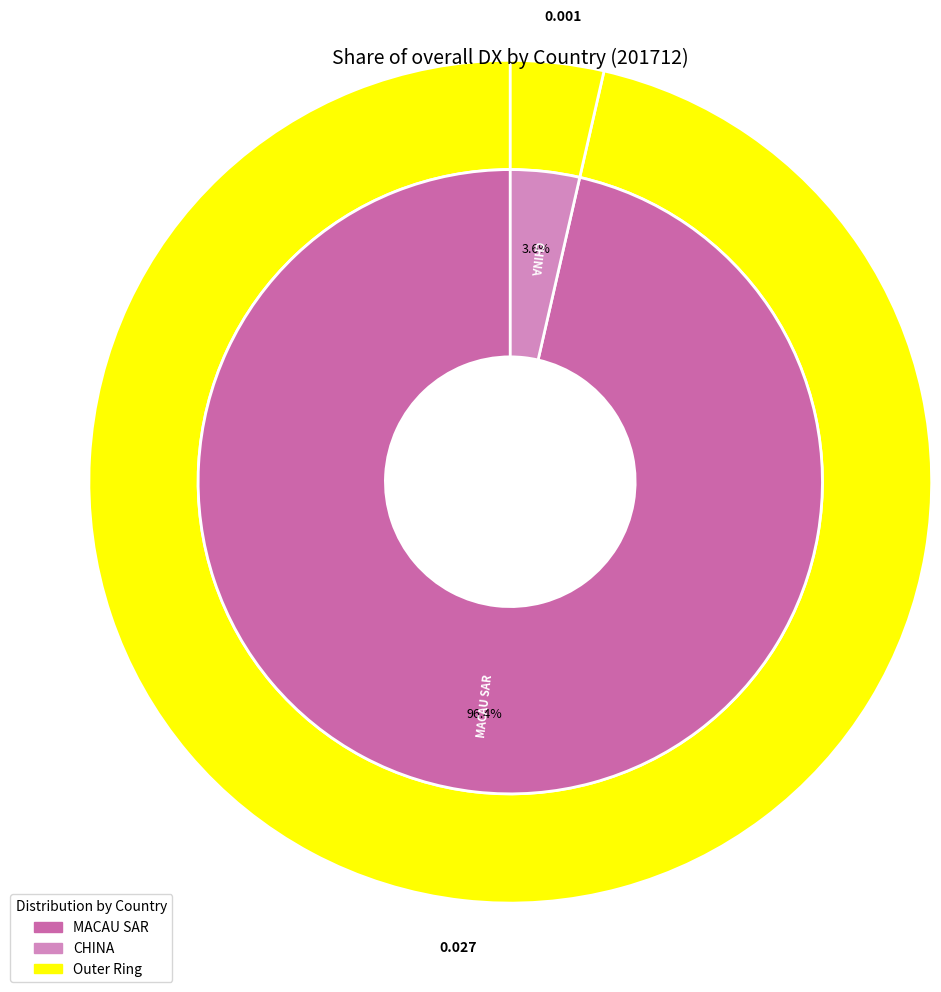

Is it true that CHINA is 12% of the pie?

False